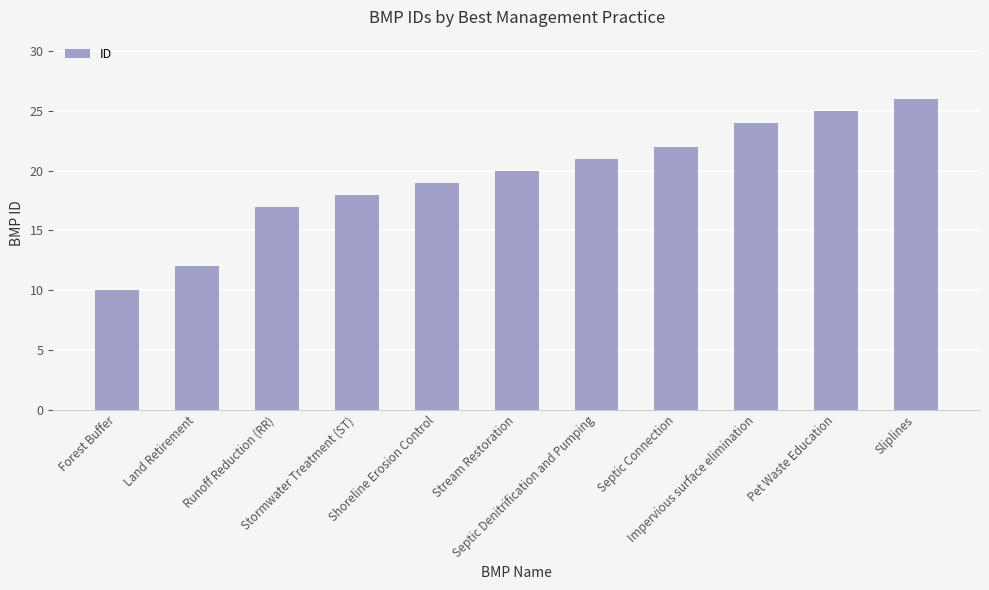

Reading left to right, list all the values displayed in this chart.

10	12	17	18	19	20	21	22	24	25	26